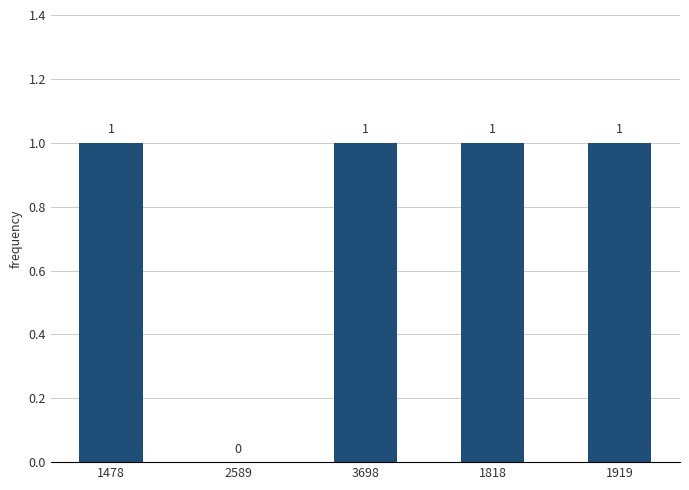

Which has a higher value, 2589 or 1818?

1818